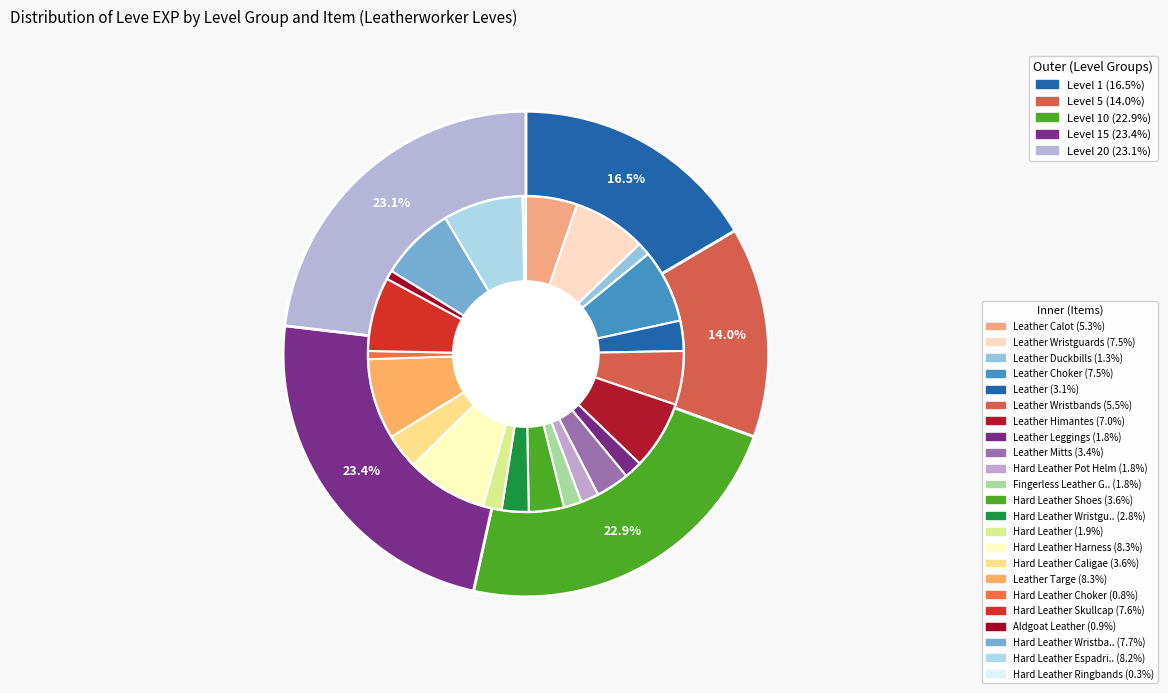

Does any single category account for the majority?

No